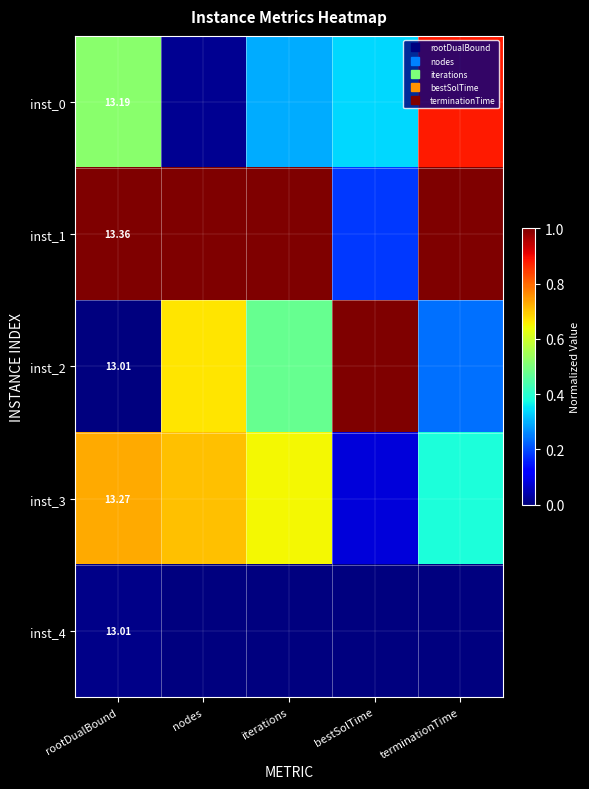

List the series in order of their peak value, lowest first.

inst_4, inst_3, inst_0, inst_1, inst_2